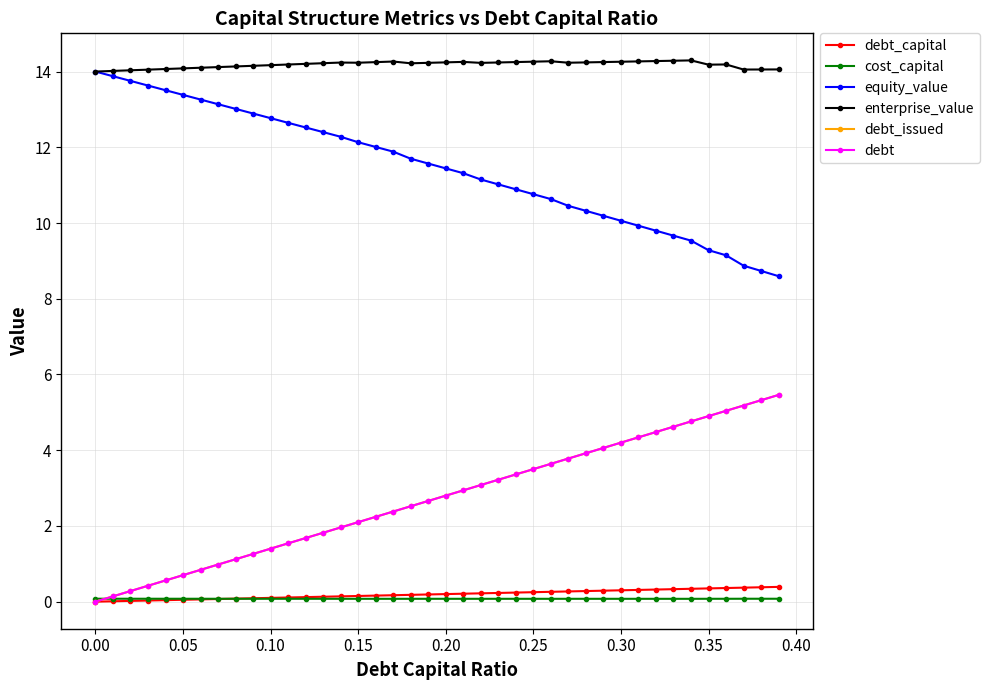

How many lines are shown in the chart?

6